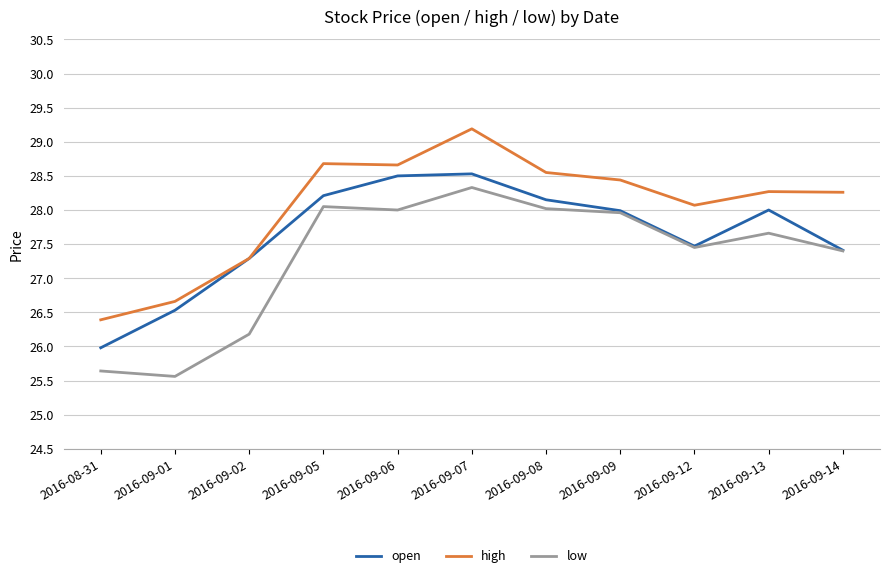

What is the spread (max minus min) of values at 2016-09-14?

0.9